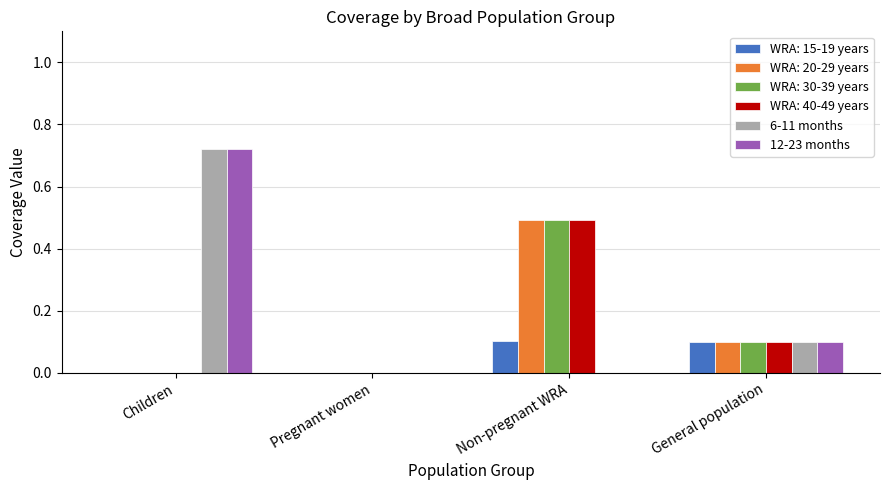

True or false: 6-11 months has a value of 0.0 at Non-pregnant WRA.

True